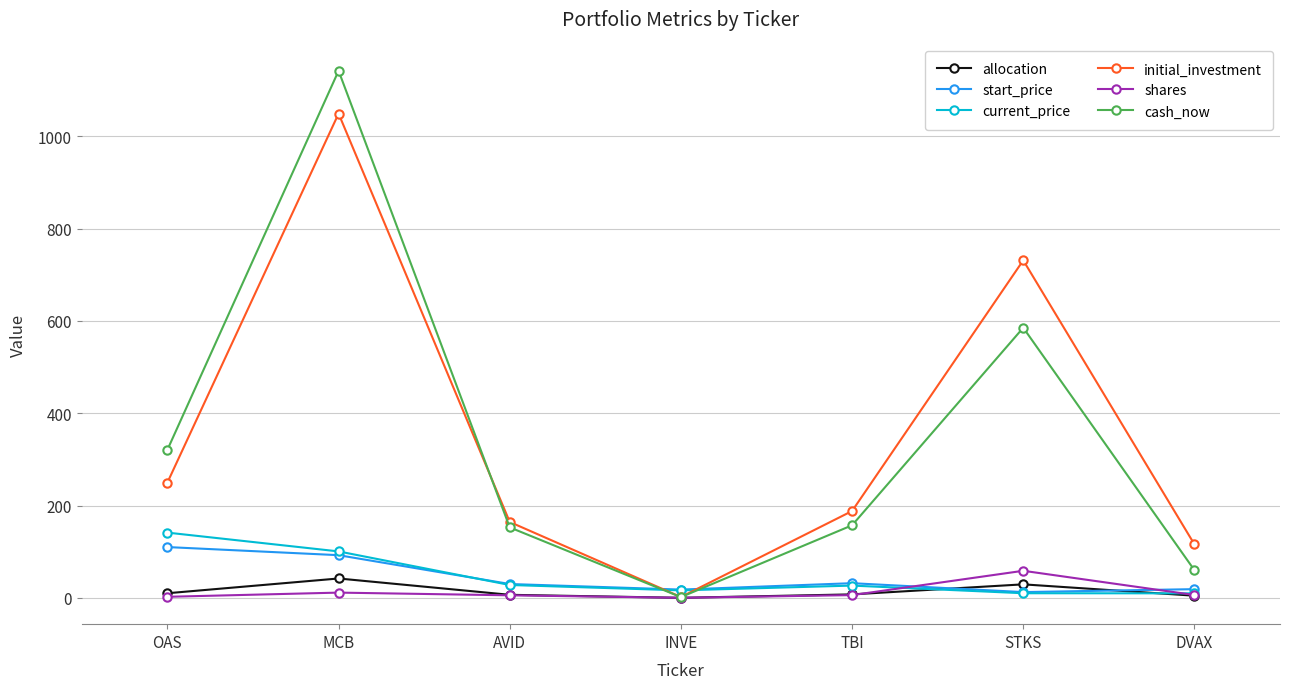

Is it true that start_price equals 18.9 at DVAX?

True